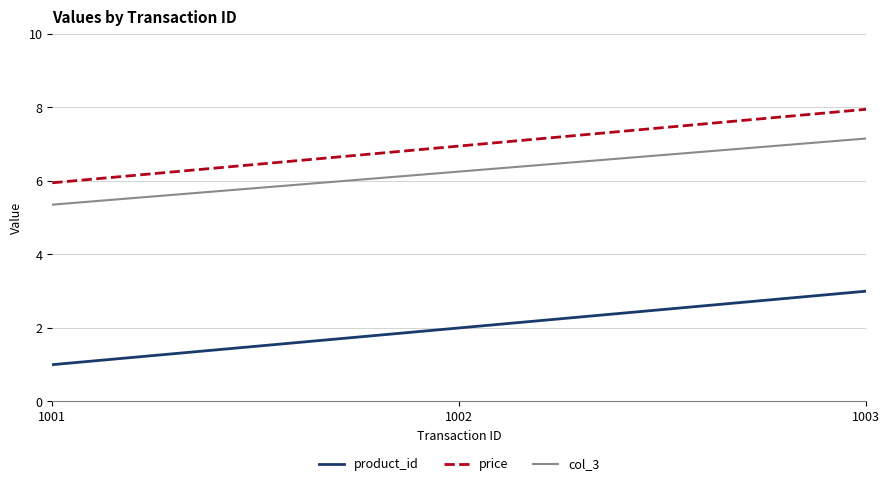

What is the total value across all series at 1001?

12.3